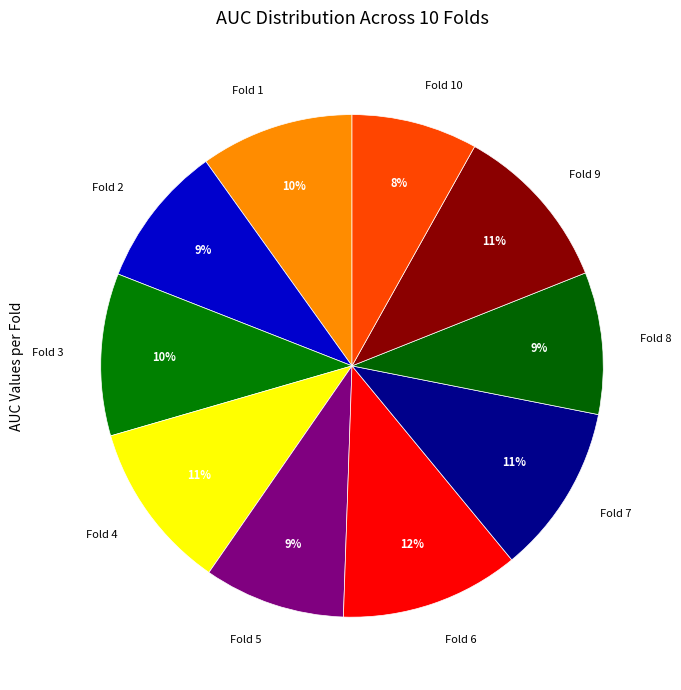

Which category has the biggest portion of the pie?

Fold 6